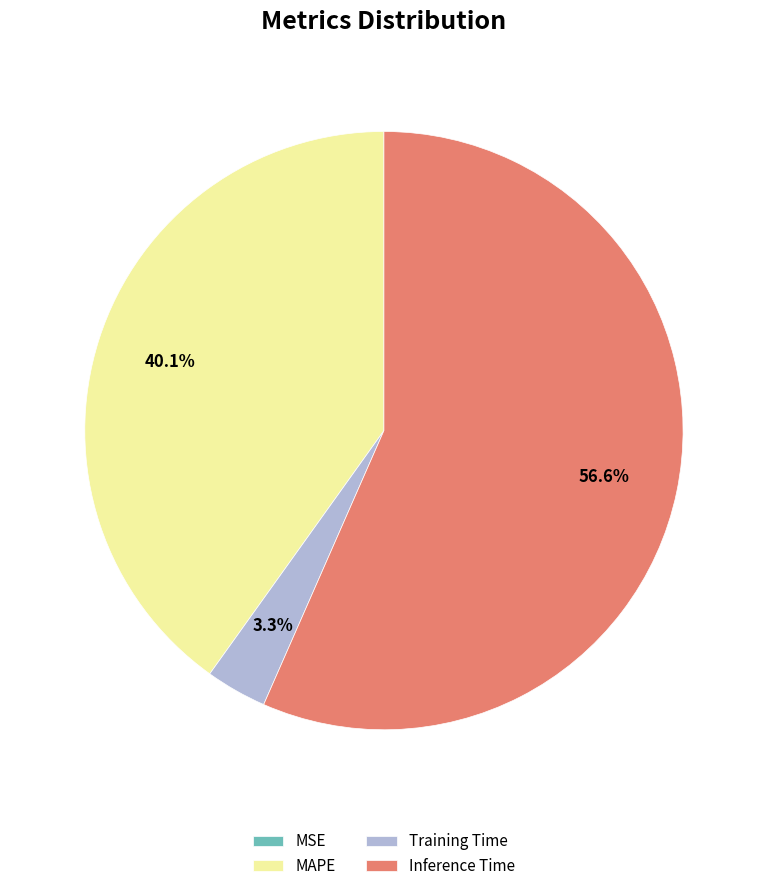

How much of the chart is everything except Inference Time?

43.4%